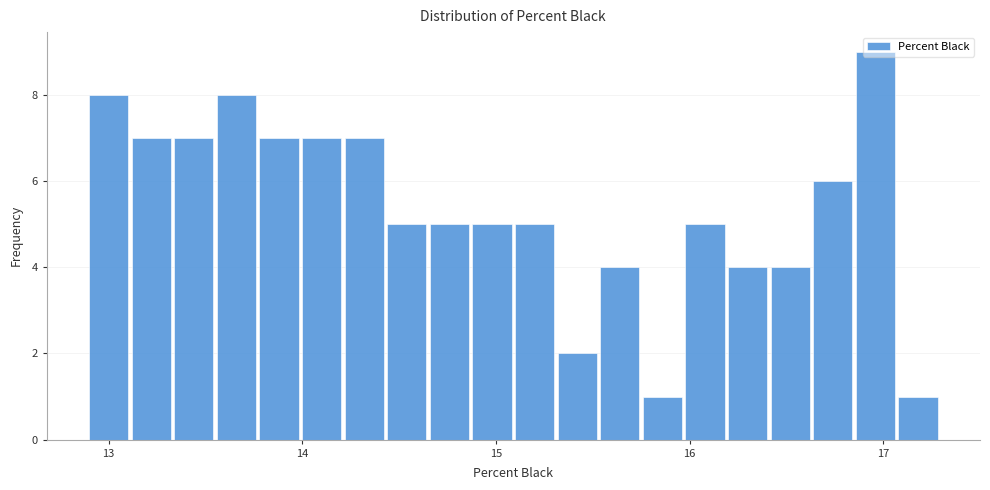

Around what value on the x-axis is the tallest bar? Give the approximate position of its centre, as read against the axis.

17.0